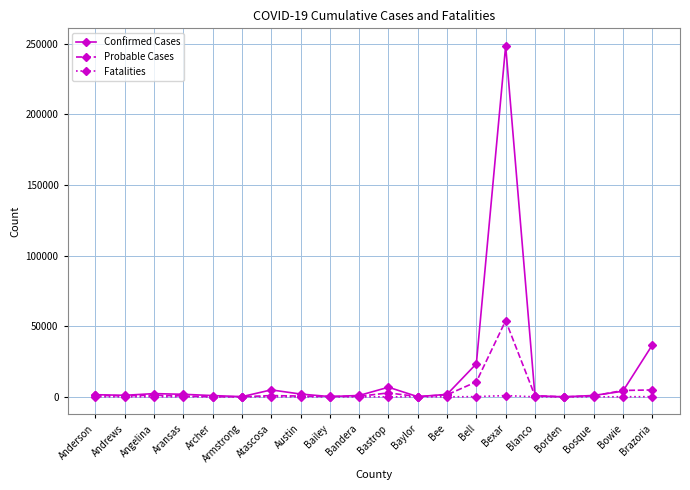

What is the sum of all Fatalities values?

1581